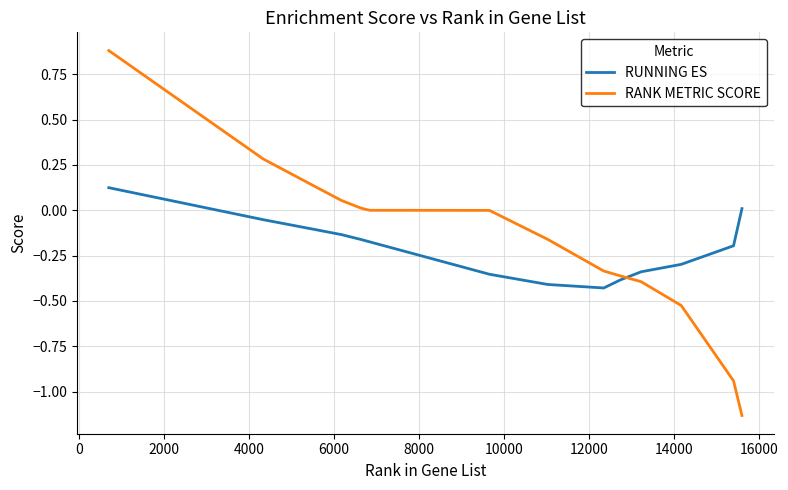

True or false: RANK METRIC SCORE has more than 2 interior local peaks.

False